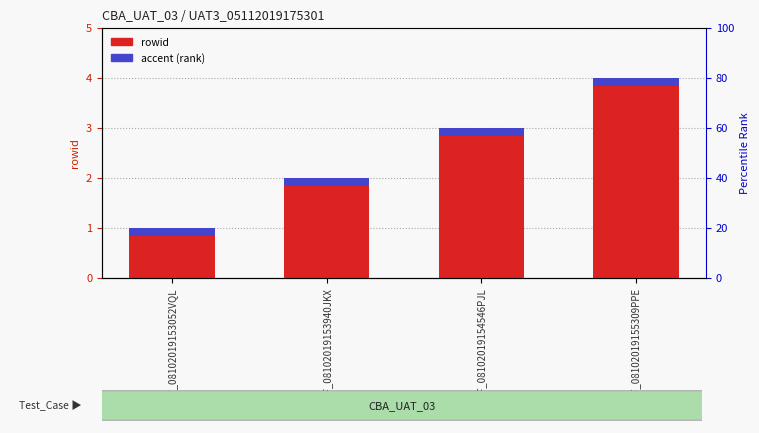

Which has a higher value, FCAF_08102019153940JKX or SCAF_08102019154546PJL?

SCAF_08102019154546PJL